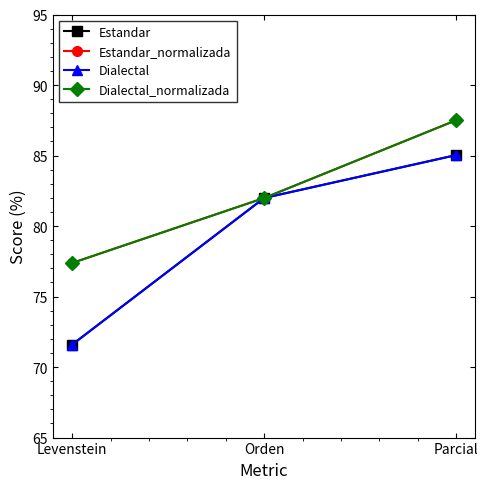

True or false: Estandar_normalizada has a value of 134.0 at Parcial.

False